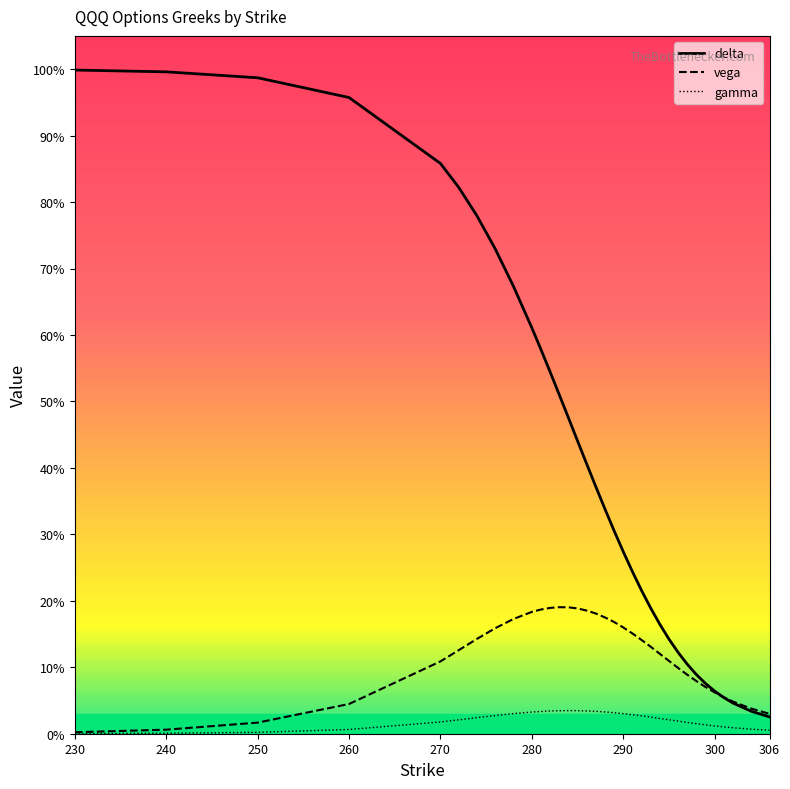

Reading right to left, transcribe all the data shown in this chart.

delta: 0.0	0.0	0.0	0.1	0.1	0.1	0.1	0.1	0.1	0.1	0.2	0.2	0.2	0.2	0.3	0.3	0.3	0.4	0.4	0.4	0.5	0.5	0.5	0.6	0.6	0.7	0.7	0.8	0.8	0.9	1.0	1.0	1.0	1.0
vega: 0.0	0.0	0.0	0.1	0.1	0.1	0.1	0.1	0.1	0.1	0.1	0.1	0.1	0.2	0.2	0.2	0.2	0.2	0.2	0.2	0.2	0.2	0.2	0.2	0.2	0.2	0.2	0.1	0.1	0.1	0.0	0.0	0.0	0.0
gamma: 0.0	0.0	0.0	0.0	0.0	0.0	0.0	0.0	0.0	0.0	0.0	0.0	0.0	0.0	0.0	0.0	0.0	0.0	0.0	0.0	0.0	0.0	0.0	0.0	0.0	0.0	0.0	0.0	0.0	0.0	0.0	0.0	0.0	0.0